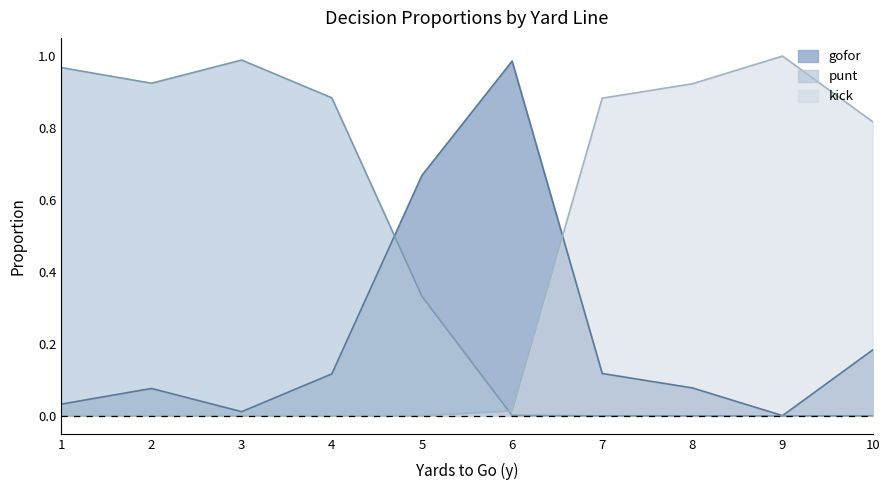

At 9, list the series in order from largest to smallest.

kick, gofor, punt